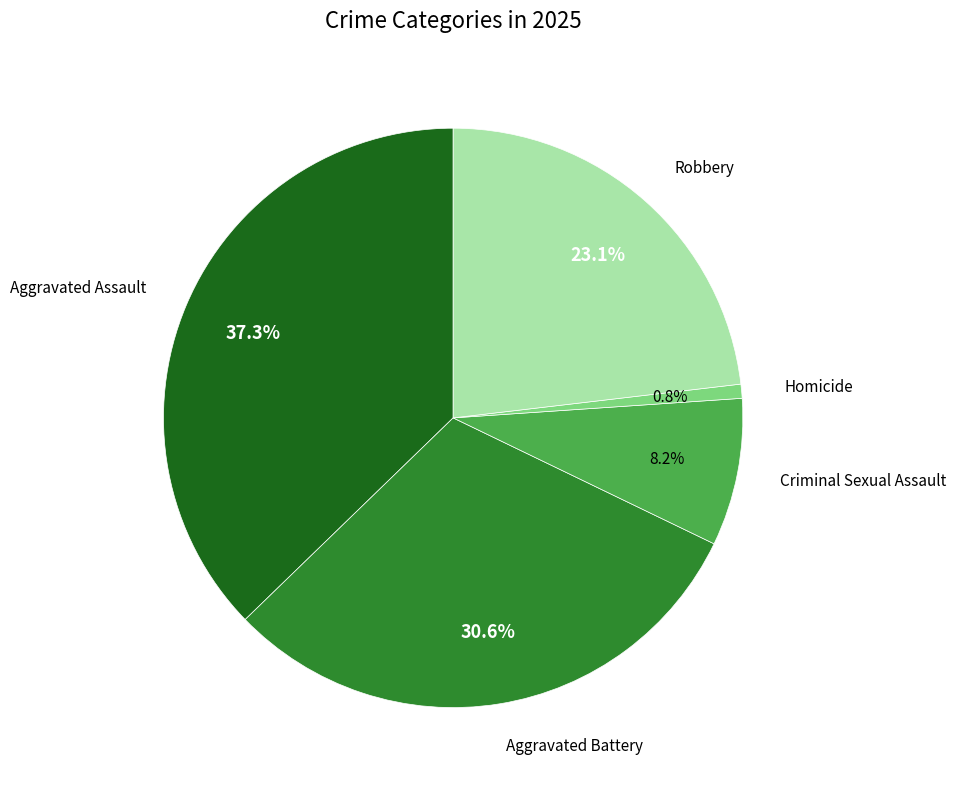

Is there any slice that represents more than half of the pie?

No